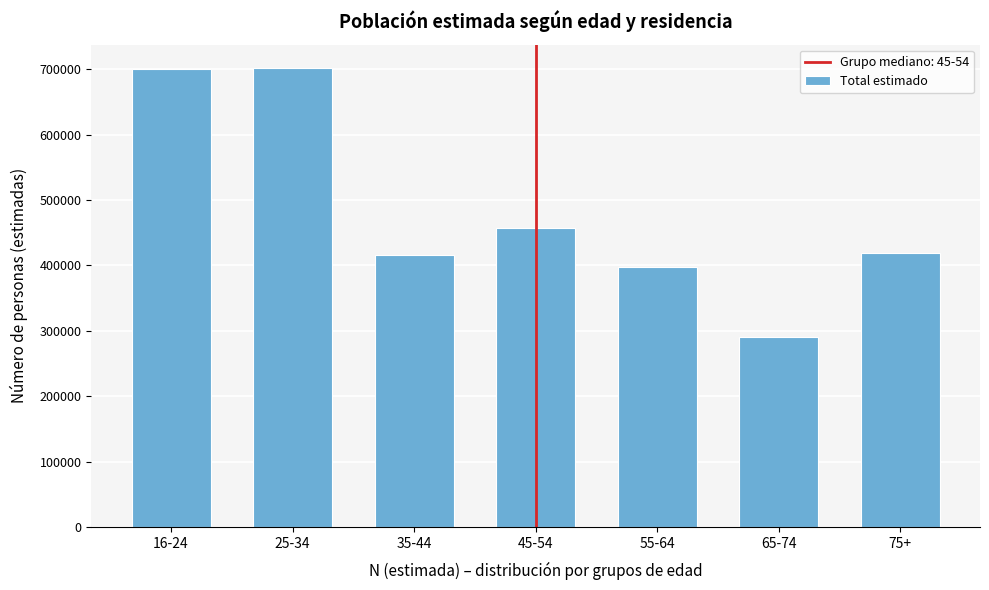

What is the change in value from 45-54 to 55-64?

-60370